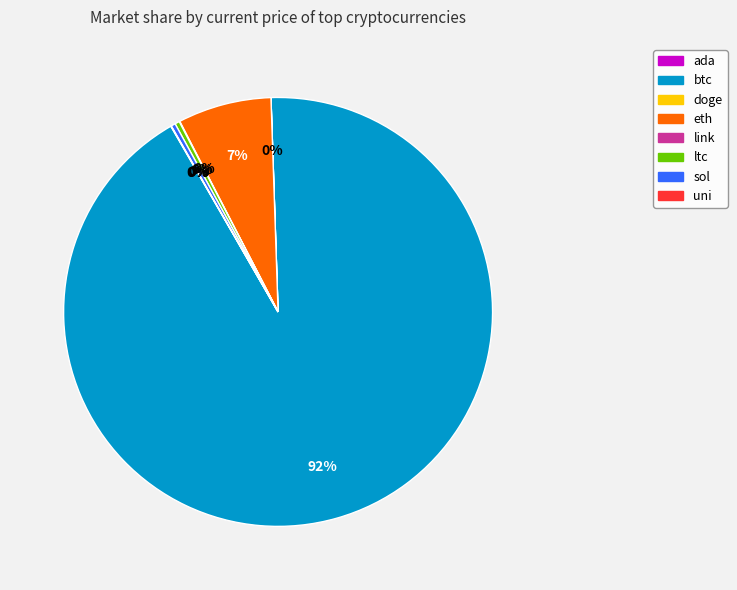

Do btc and eth together represent more than half of the pie?

Yes